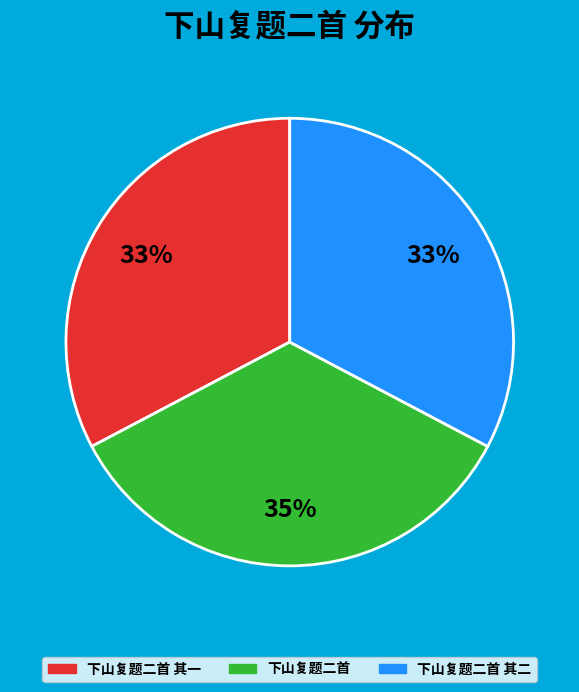

Does any single category account for the majority?

No